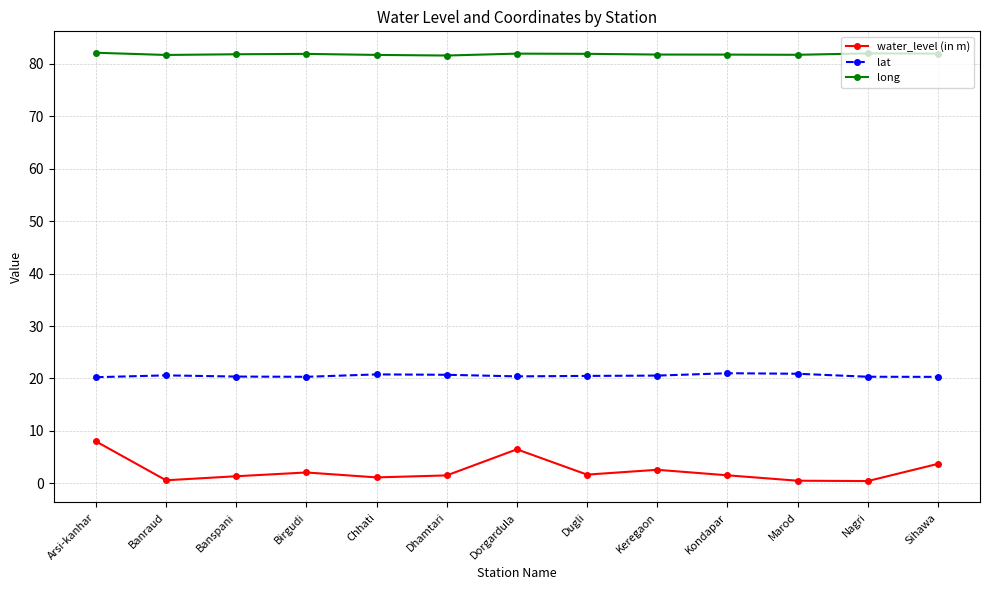

What is the value of the long point at the 3rd from the left?

81.8